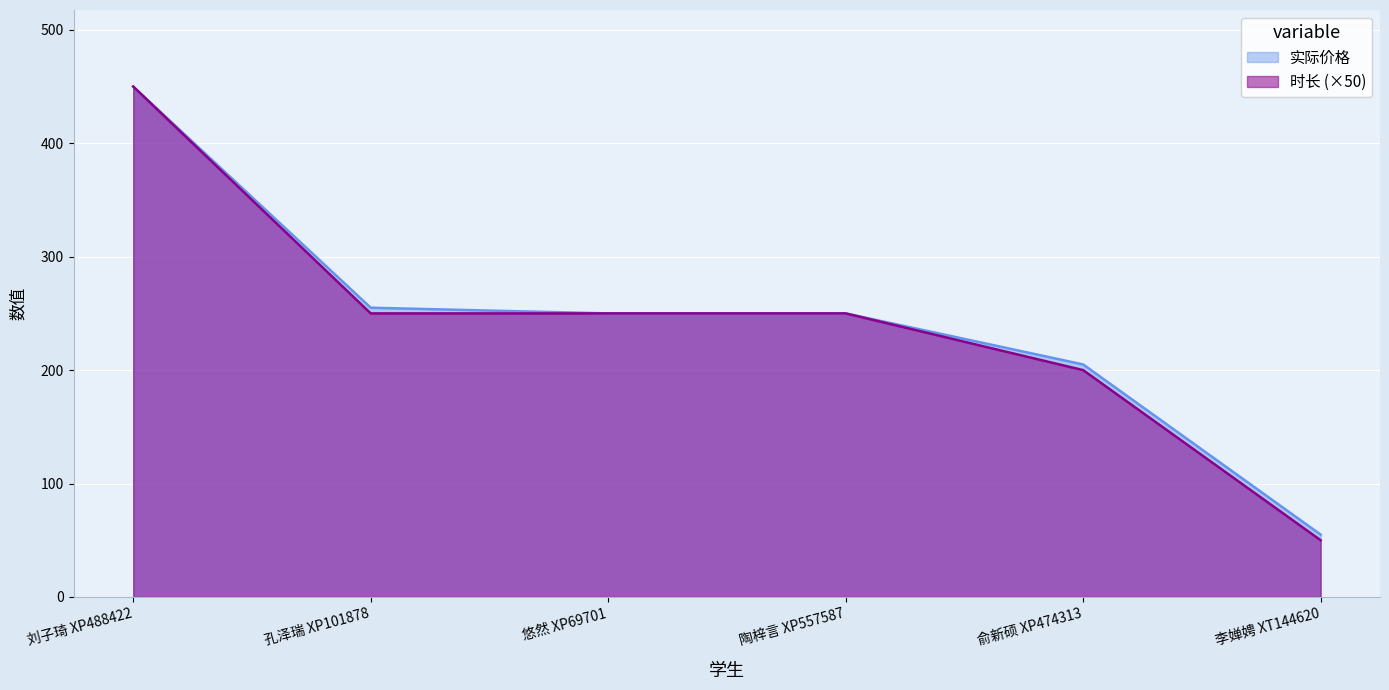

Which category has the lowest value across all series?

李婵娉 XT144620